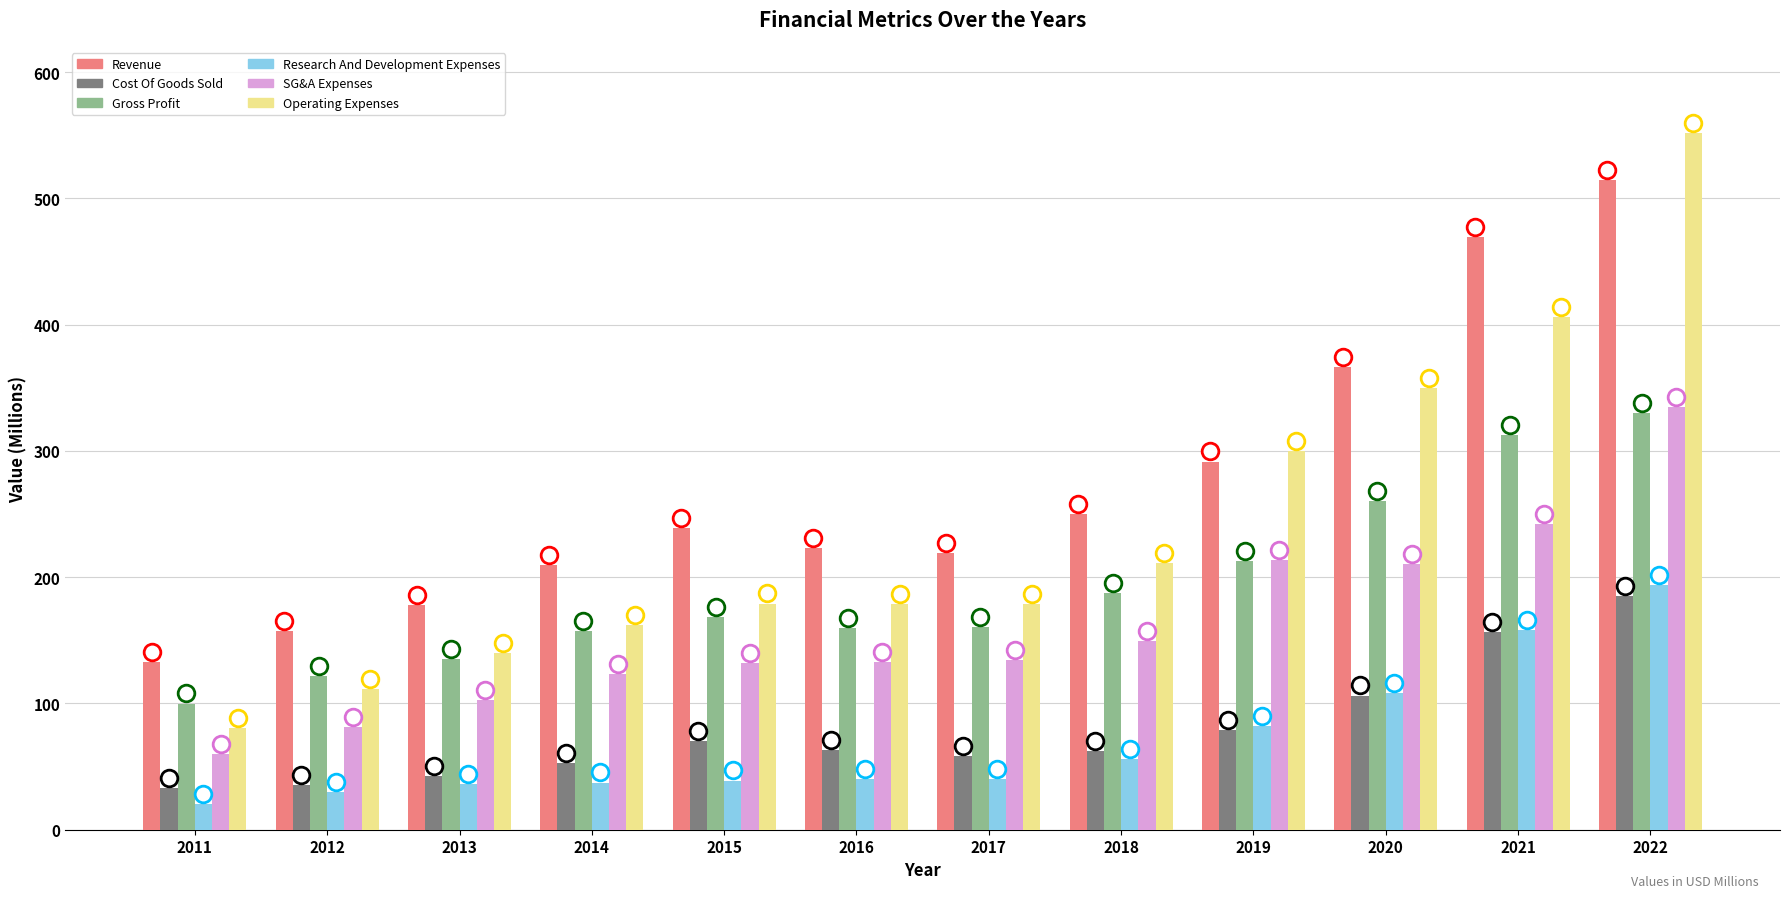

At which category does the chart reach its minimum across all series?

2011